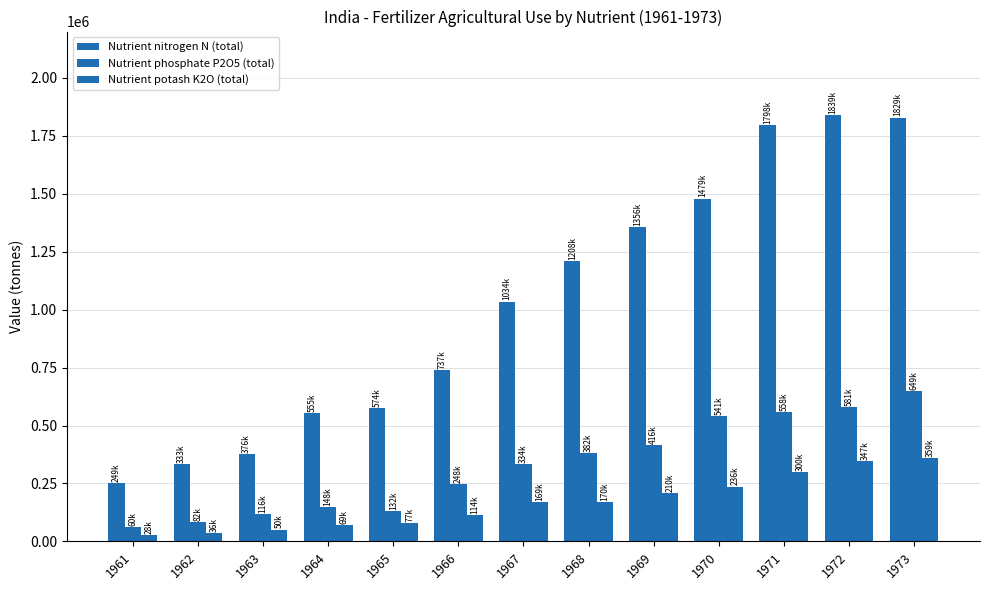

How many groups of bars are there?

13